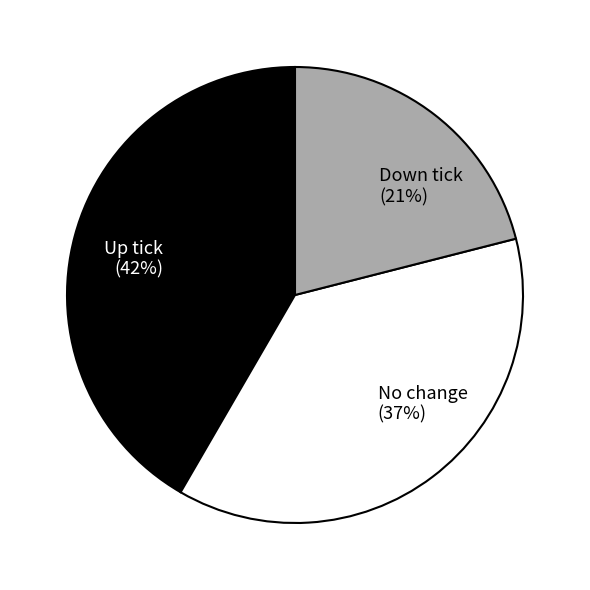

What is the ratio of the value at Down tick (21%) to the value at No change (37%)?

0.6